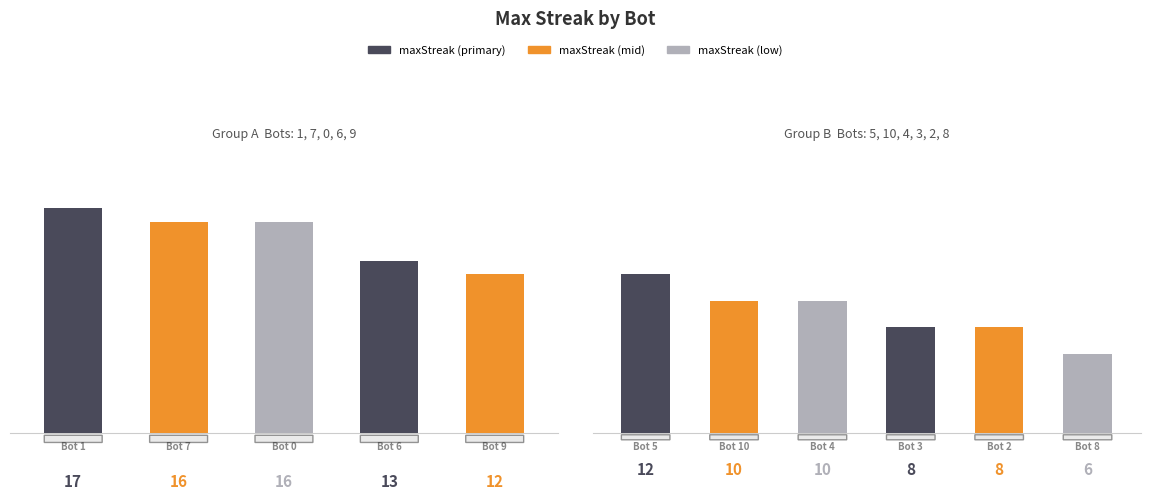

Is it true that the value at Bot 8 is 10?

False